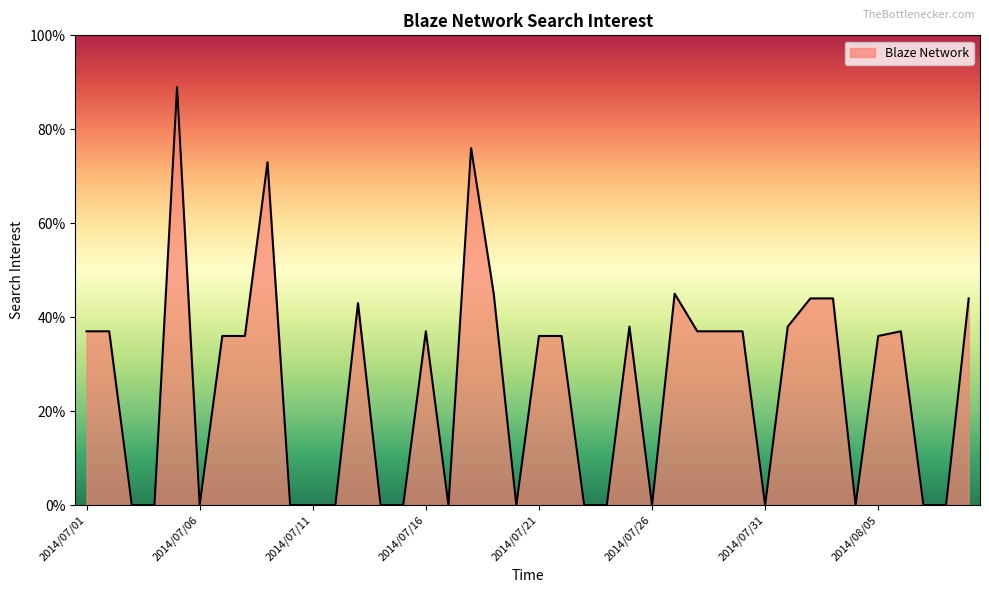

What is the maximum value shown in the chart?

89